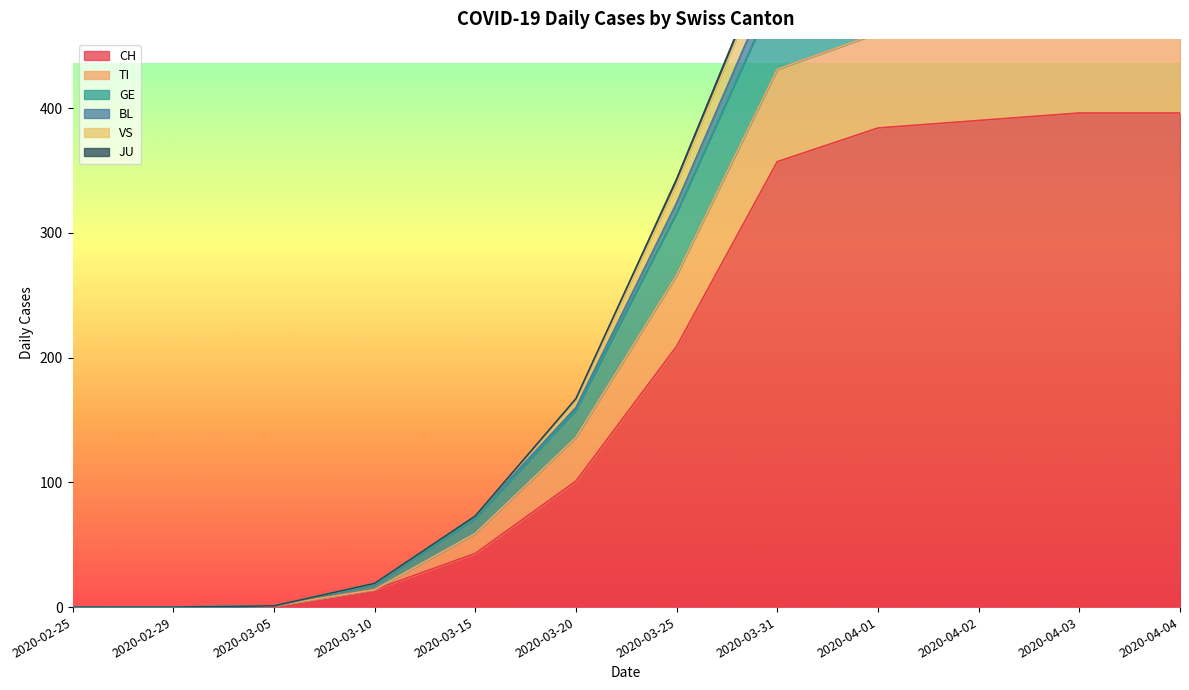

What is the highest value of the CH series?

396